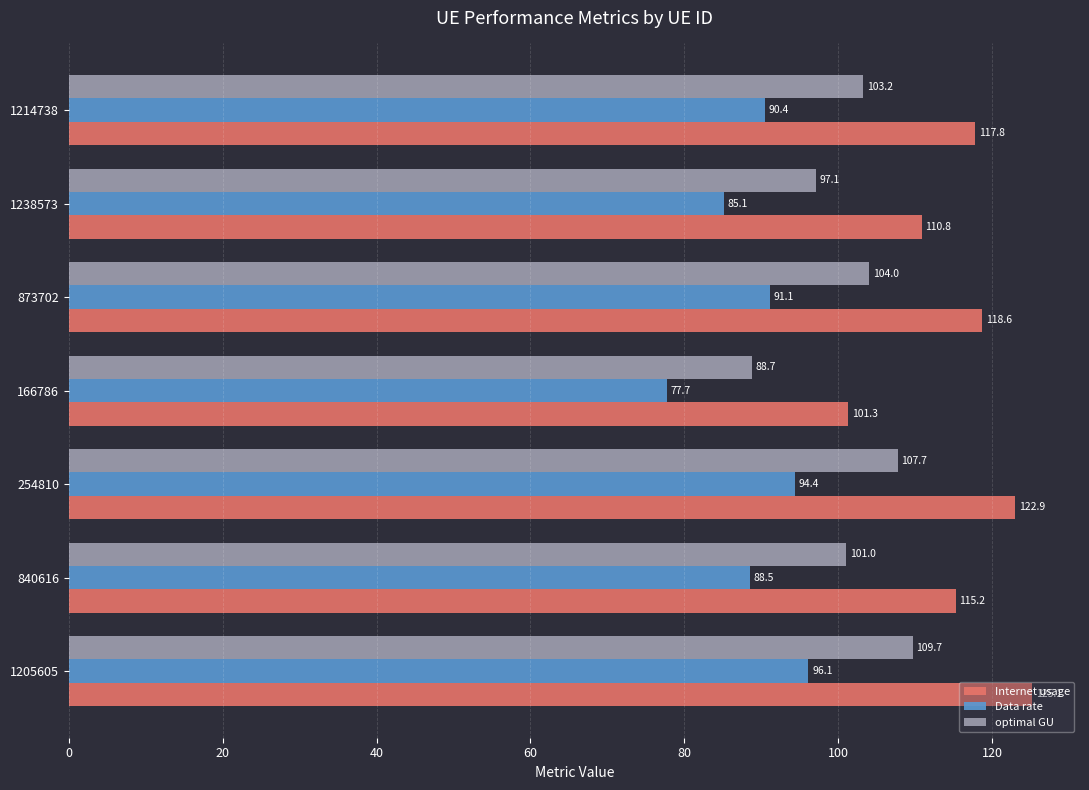

Which series has the largest total across all categories?

Internet usage